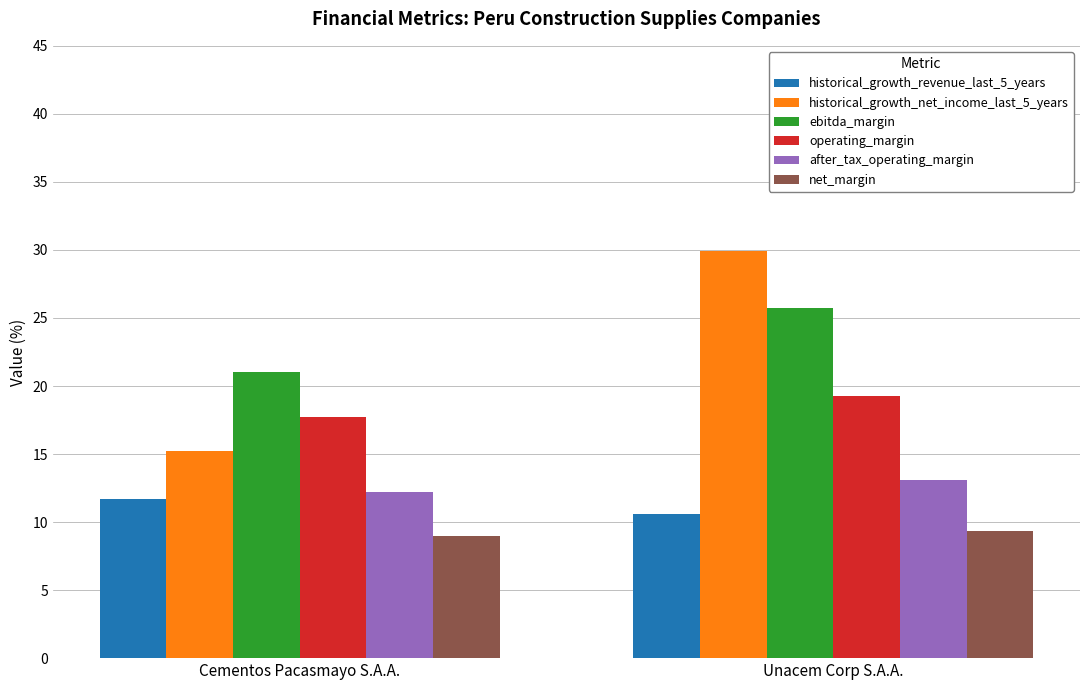

What is the label of the 2nd bar from the right?

Cementos Pacasmayo S.A.A.